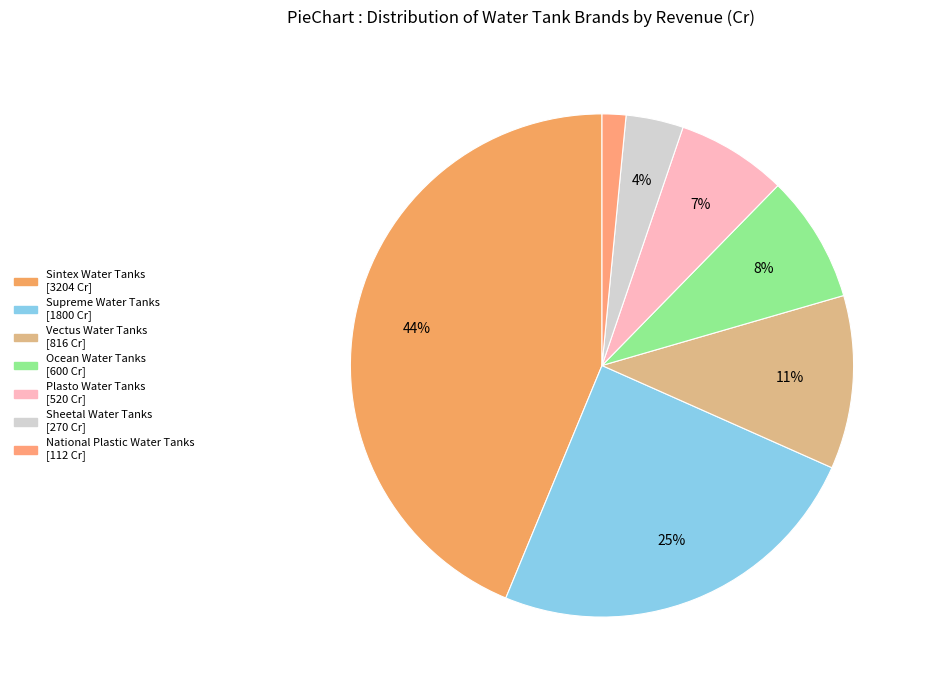

Which slice is the smallest?

National Plastic Water Tanks